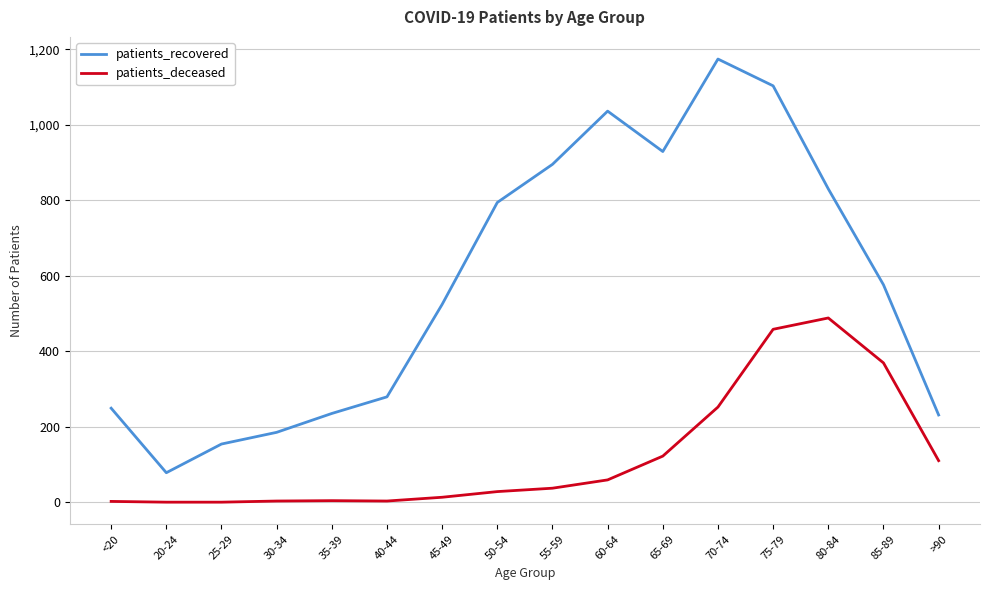

Which series has the widest spread of values?

patients_recovered